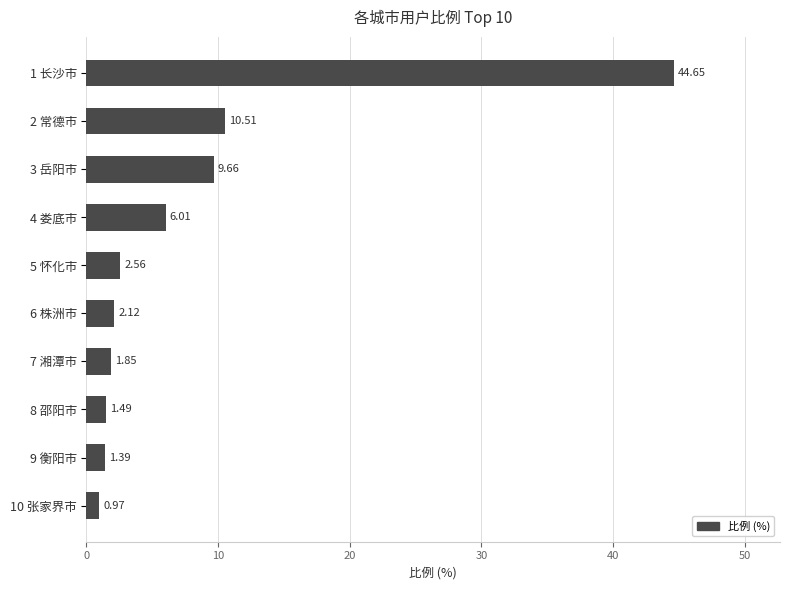

Count the number of categories in the chart.

10